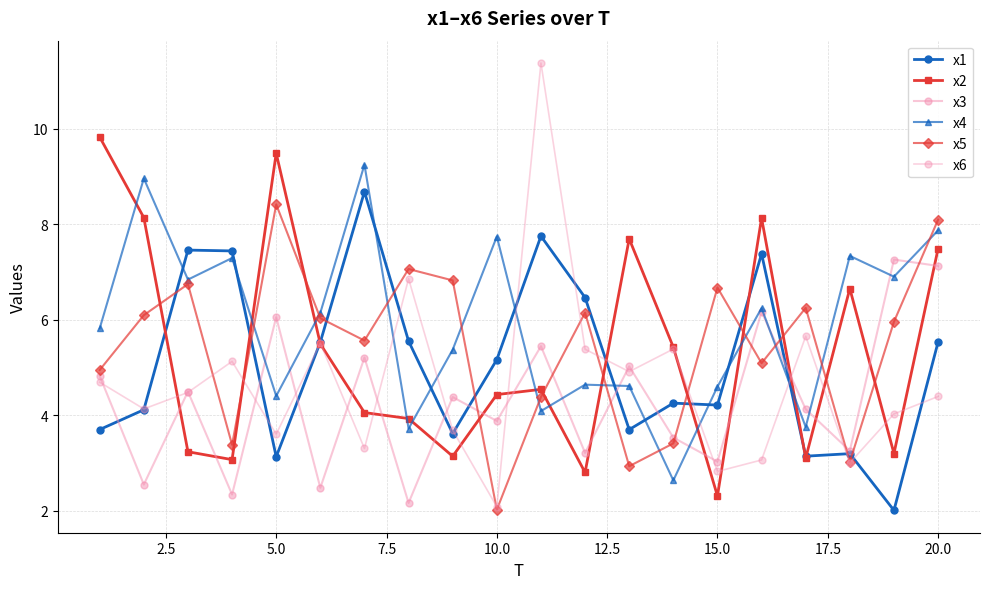

Count the number of categories in the chart.

20